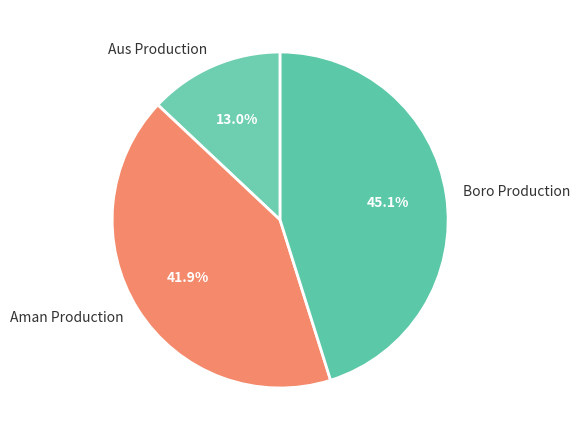

Rank the categories by value from highest to lowest.

Boro Production, Aman Production, Aus Production